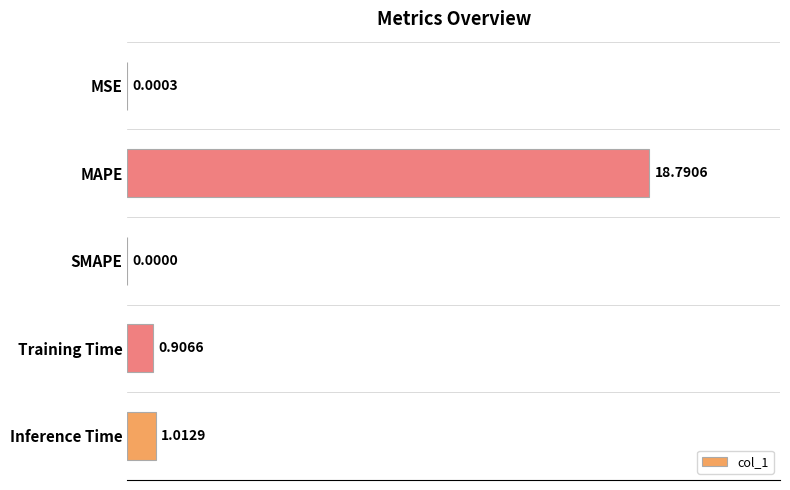

Does the chart contain stacked bars?

No